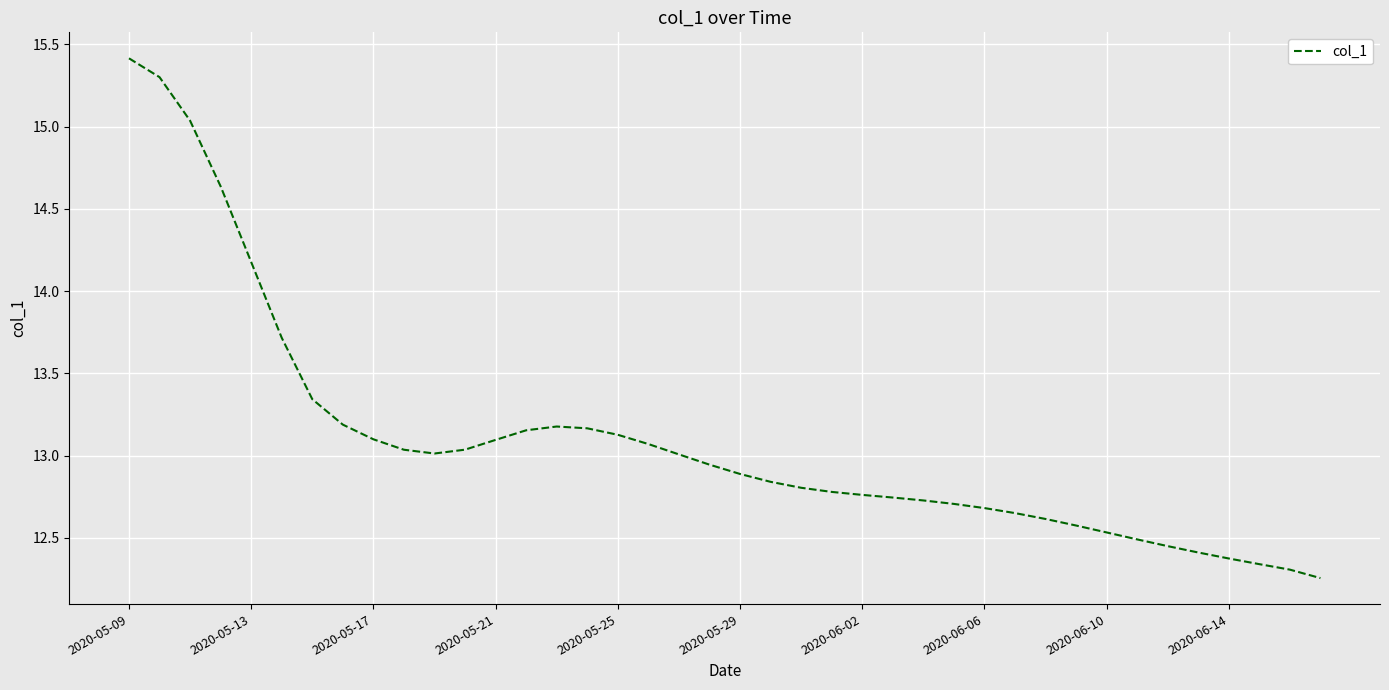

What is the sum of all values?

523.7